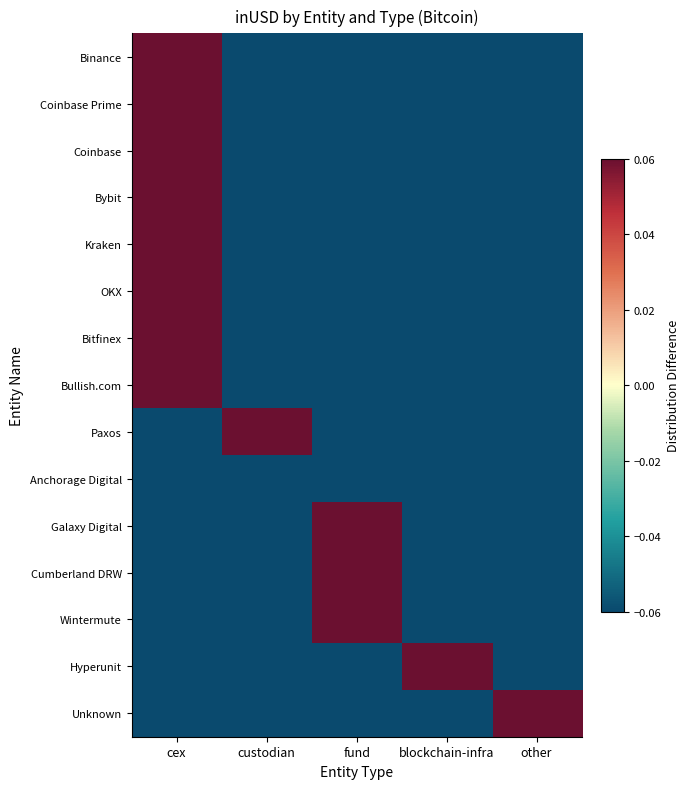

Count the number of categories in the chart.

5